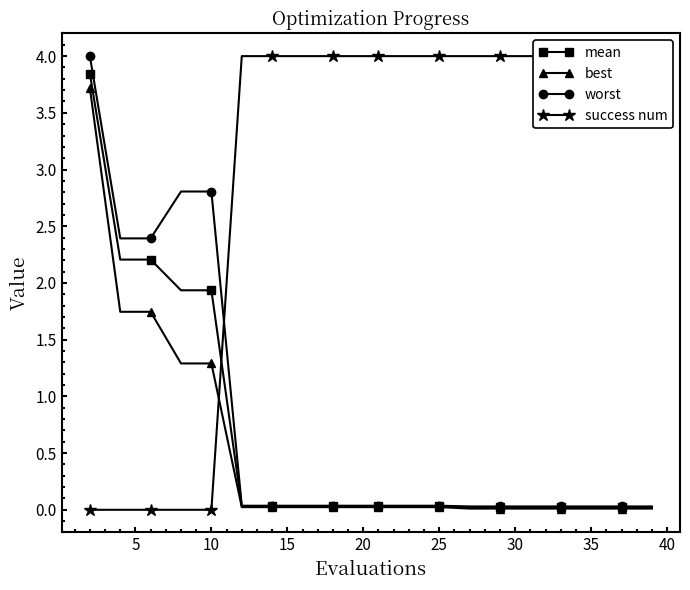

What is the maximum value for worst?

4.0